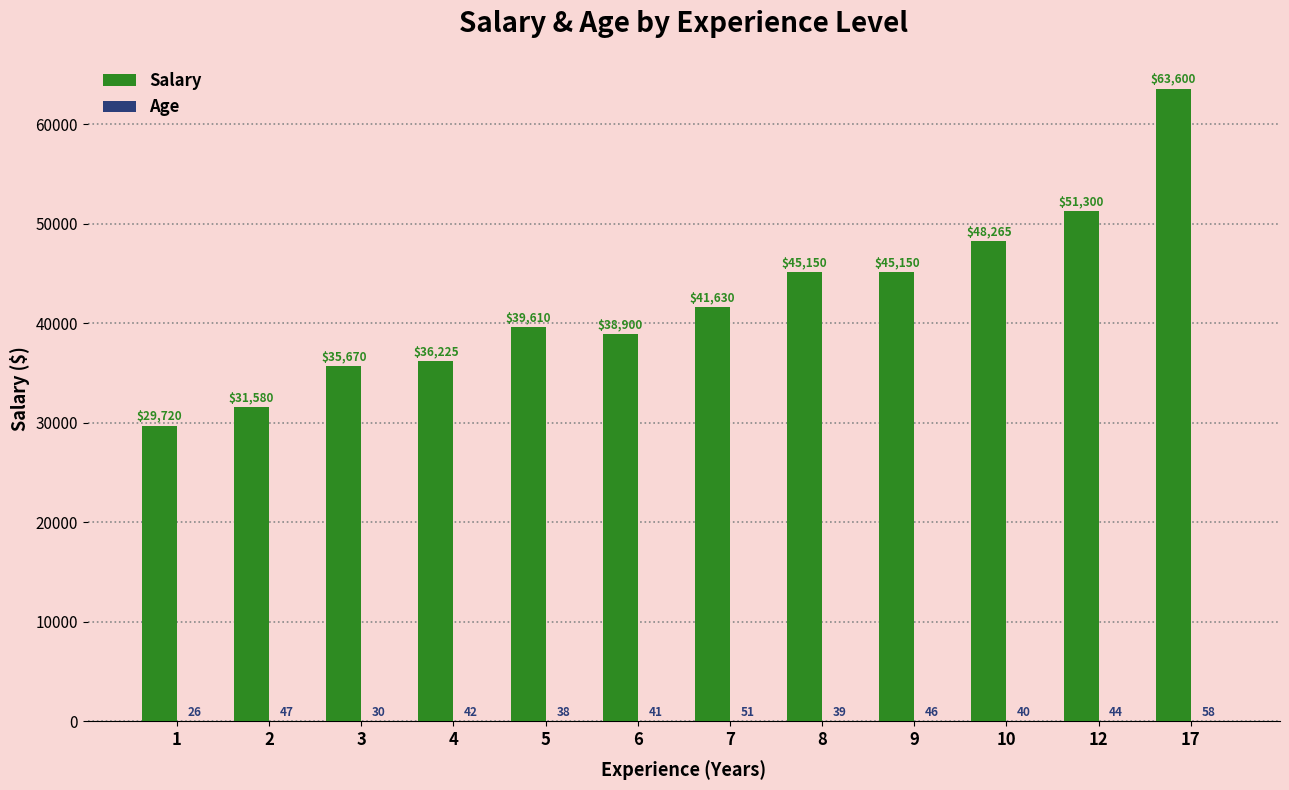

True or false: Salary has a value of 27307 at 7.

False